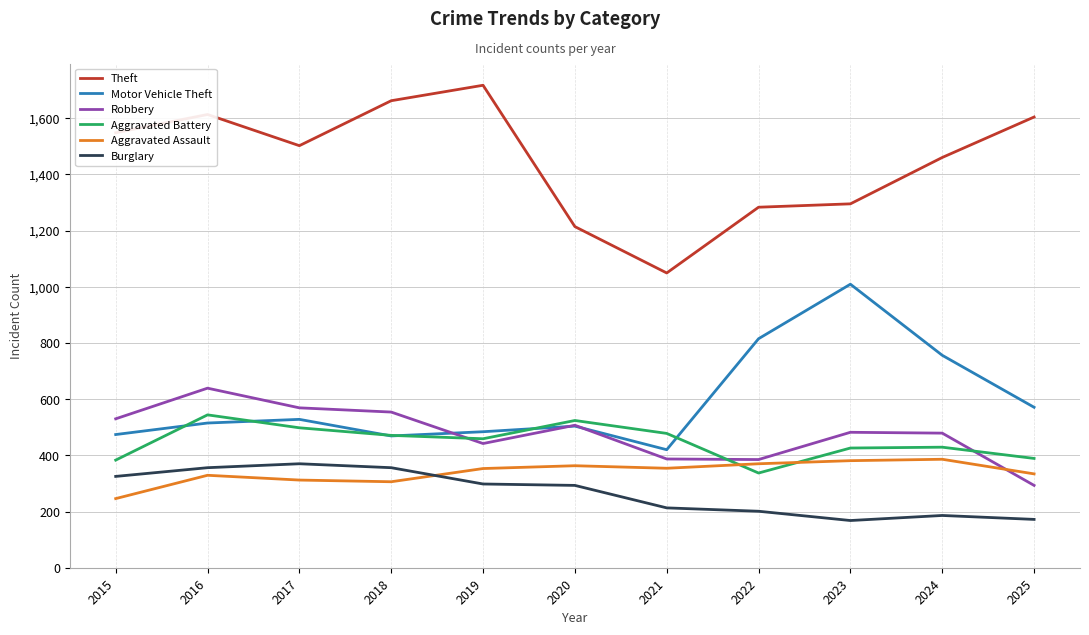

What is the sum of the Burglary values at 2023 and 2021?

381